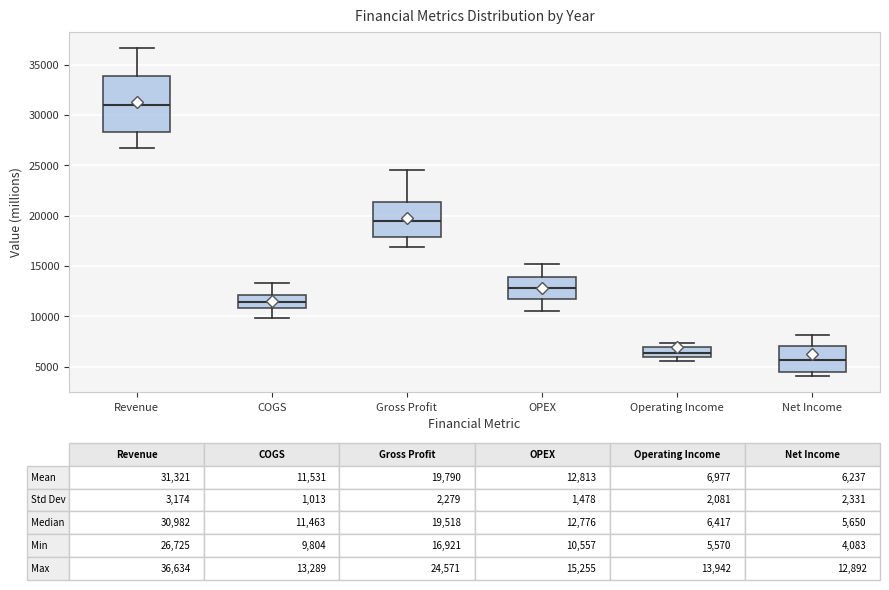

Which box's median line is the highest?

Revenue